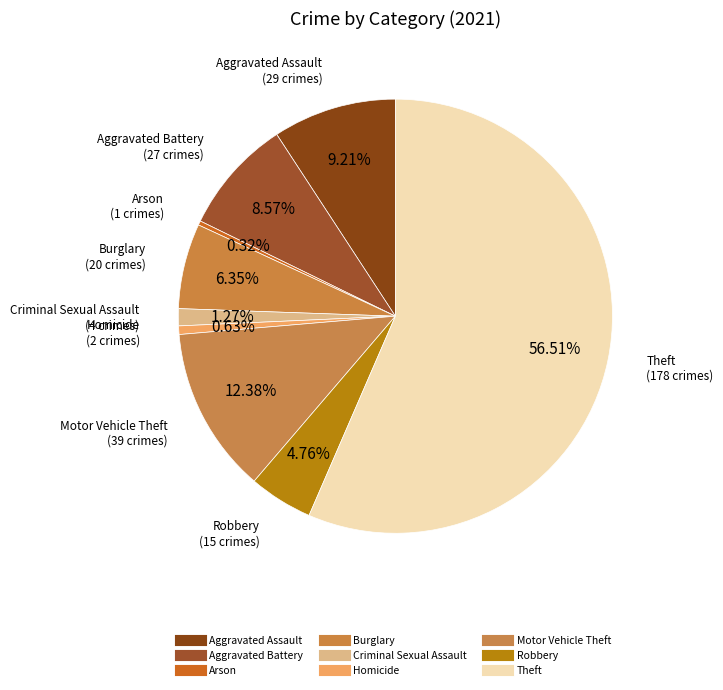

Rank the categories by value from highest to lowest.

Theft, Motor Vehicle Theft, Aggravated Assault, Aggravated Battery, Burglary, Robbery, Criminal Sexual Assault, Homicide, Arson